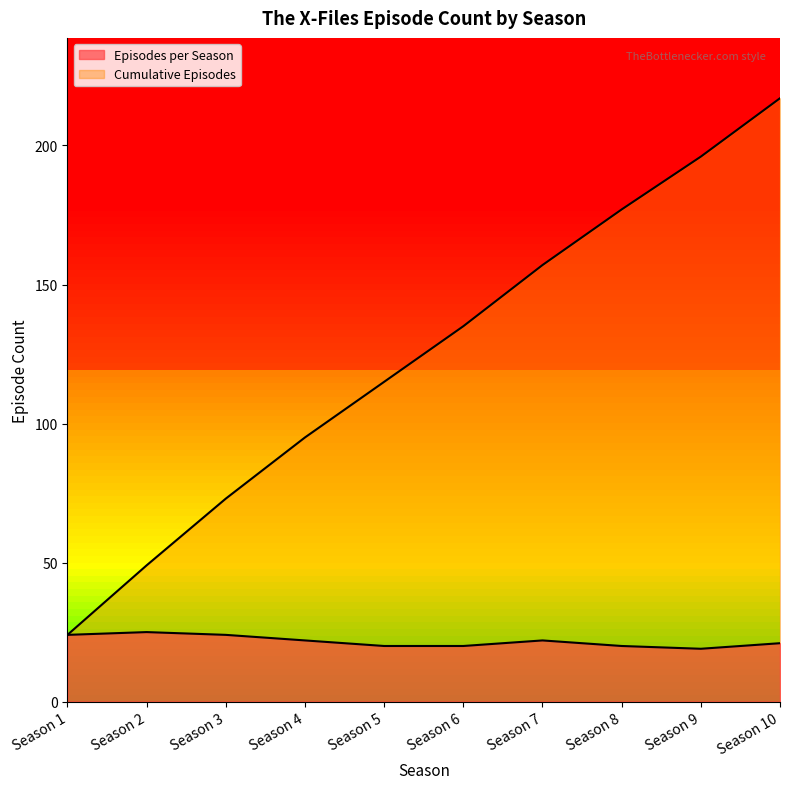

What is the greatest value displayed?

217